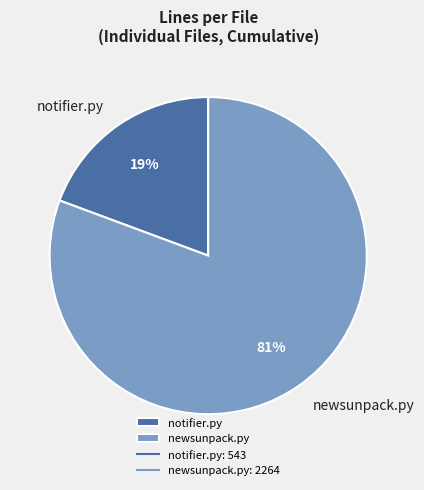

To the nearest percent, what is the average slice percentage?

50%